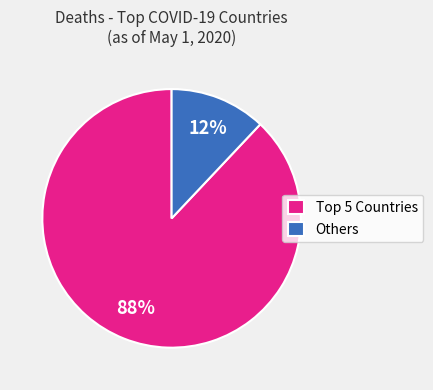

Which category has the biggest portion of the pie?

Top 5 Countries